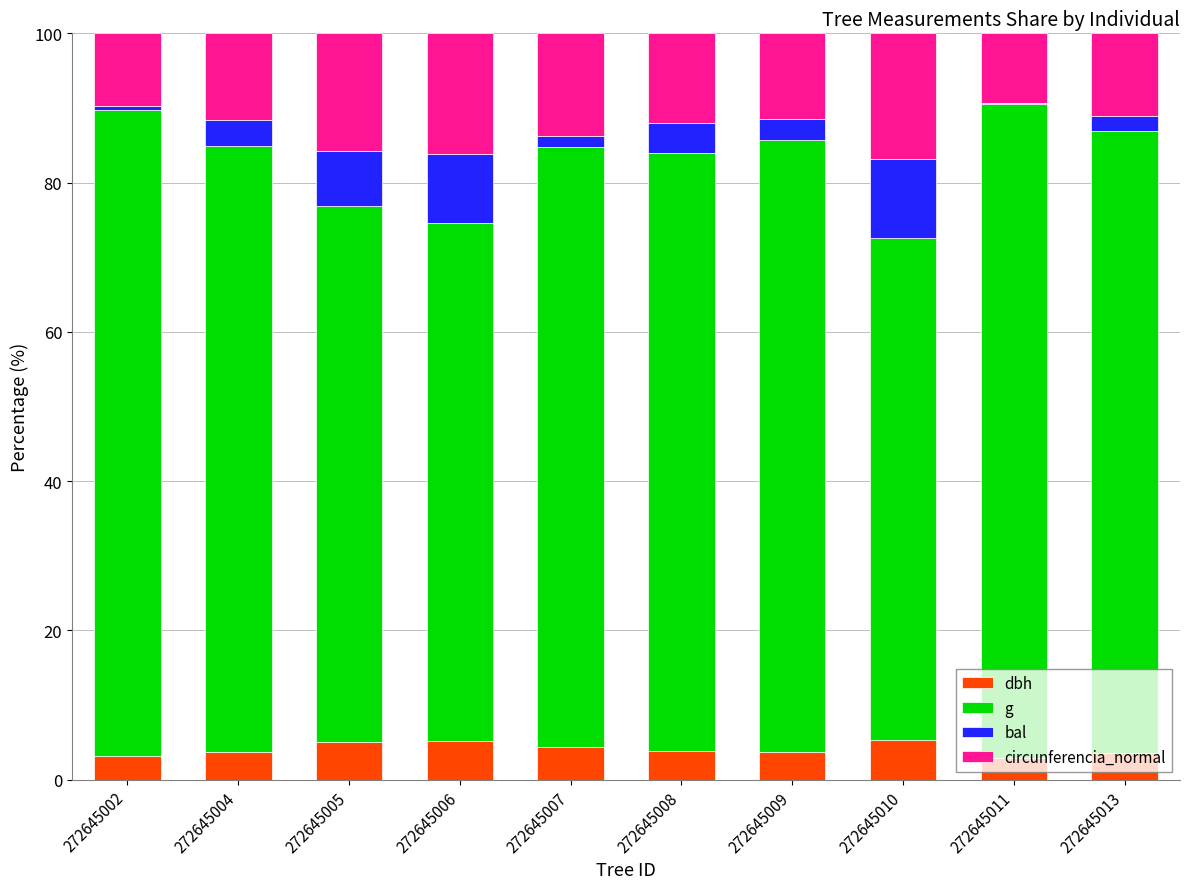

What are all the series names shown in the legend?

dbh, g, bal, circunferencia_normal